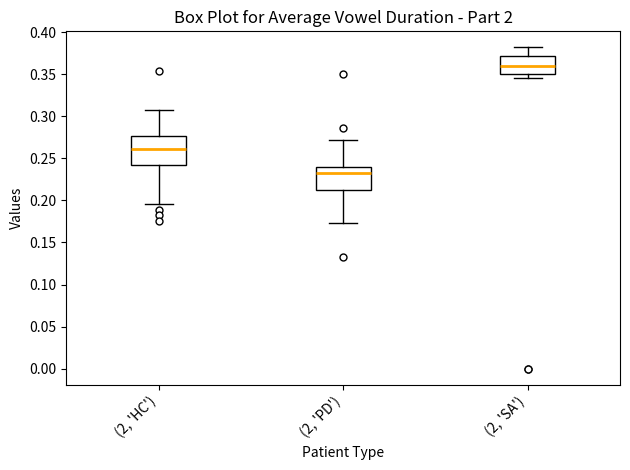

Which box is the tallest, from its lower edge to its upper edge?

(2, 'HC')